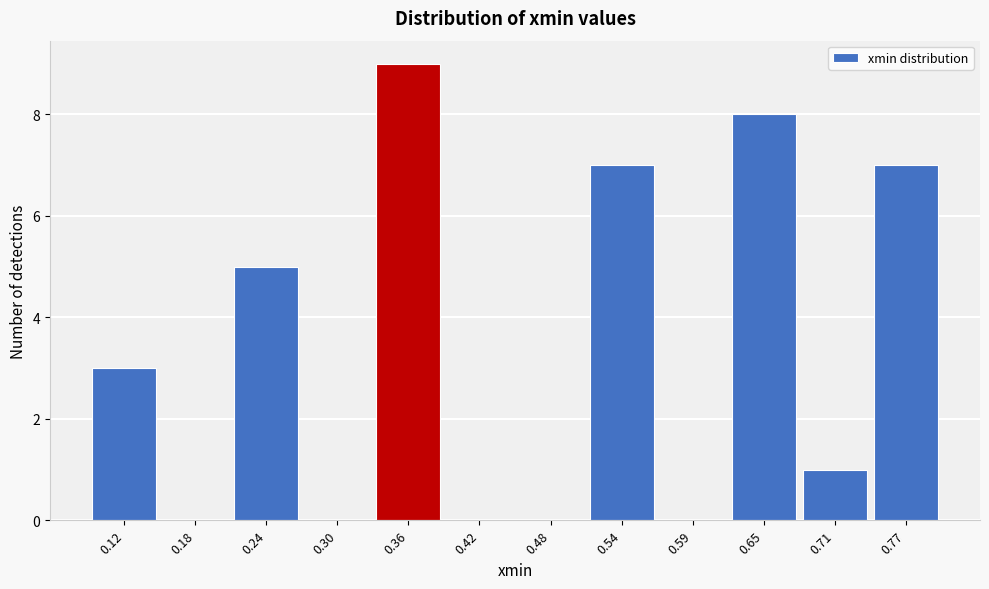

Reading left to right, list all the values displayed in this chart.

0.12=3	0.18=0	0.24=5	0.30=0	0.36=9	0.42=0	0.48=0	0.54=7	0.59=0	0.65=8	0.71=1	0.77=7